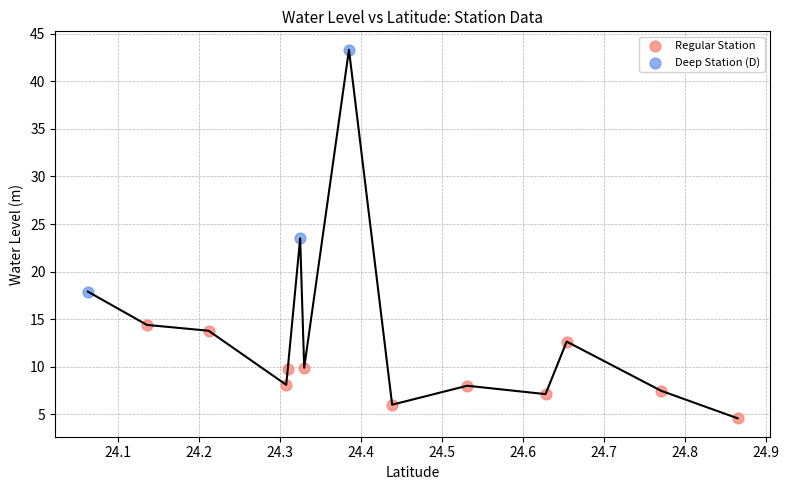

Which series has the largest Y range (max minus min)?

Deep Station (D)